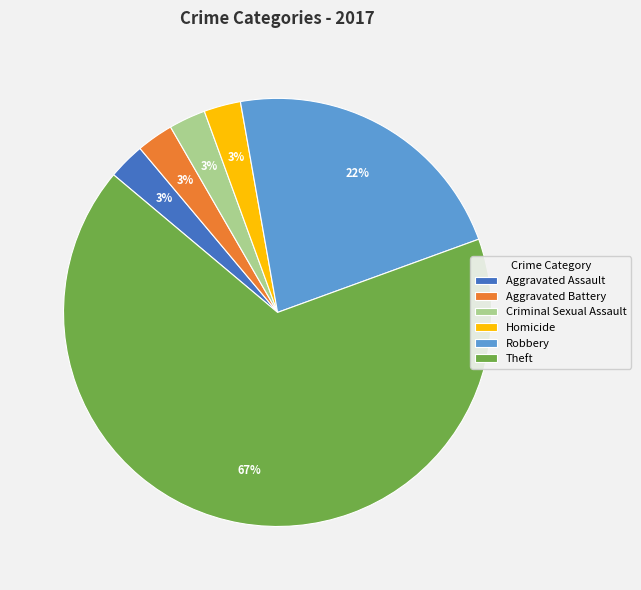

Do Robbery and Aggravated Assault together represent more than half of the pie?

No